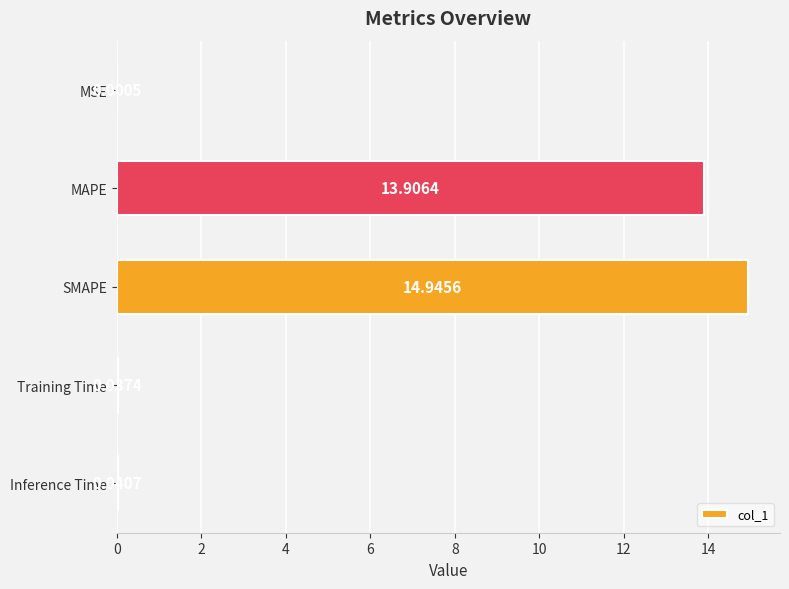

What is the sum of all values?

28.9